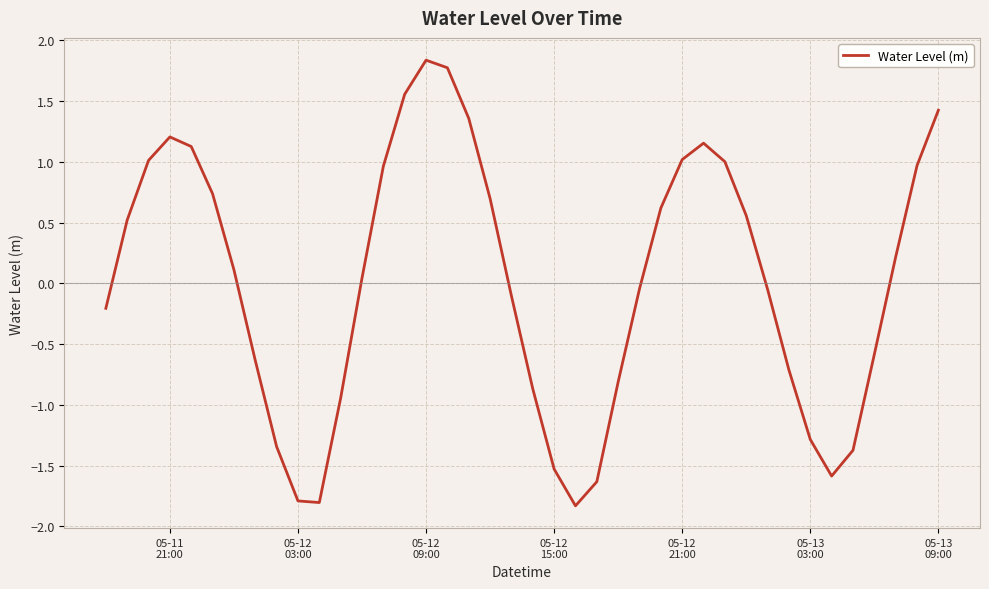

Count the number of data series in this chart.

1